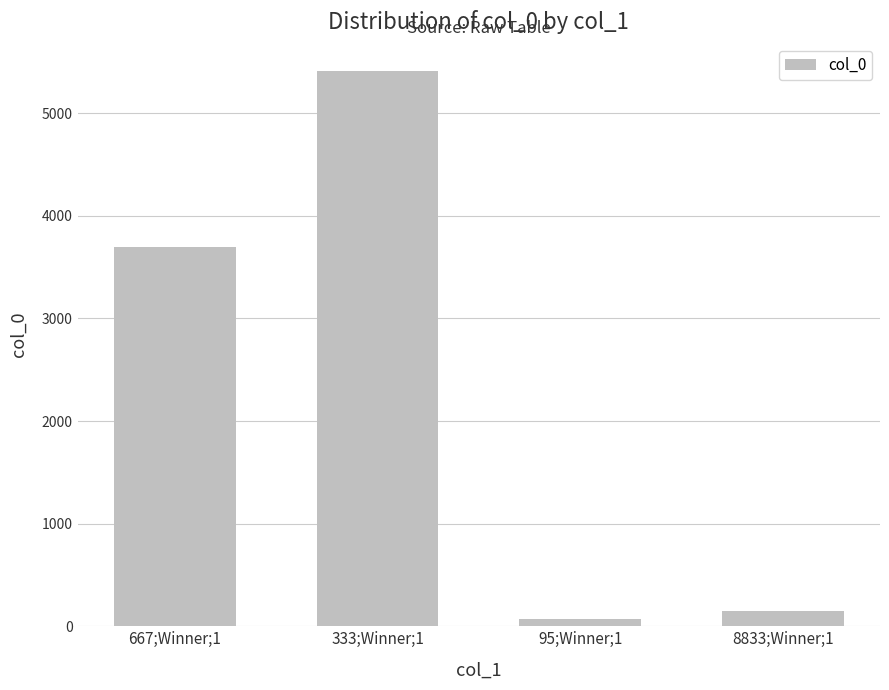

How many values are below 3700?

2